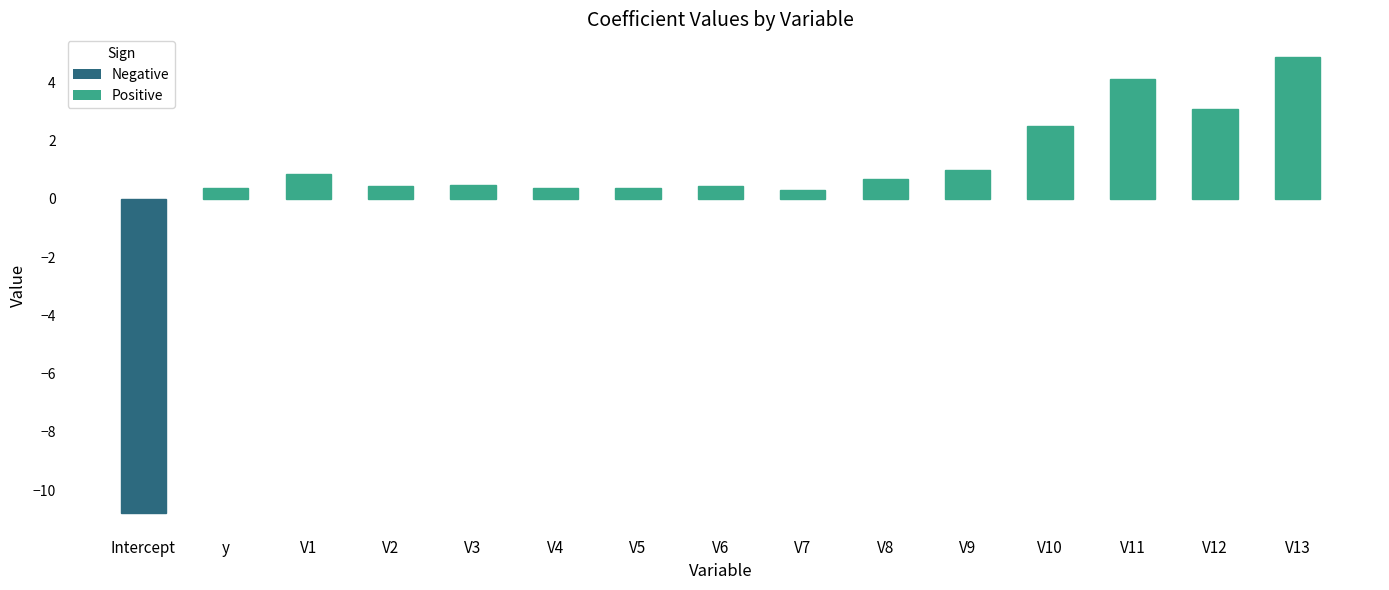

What is the sum of all values?

9.2